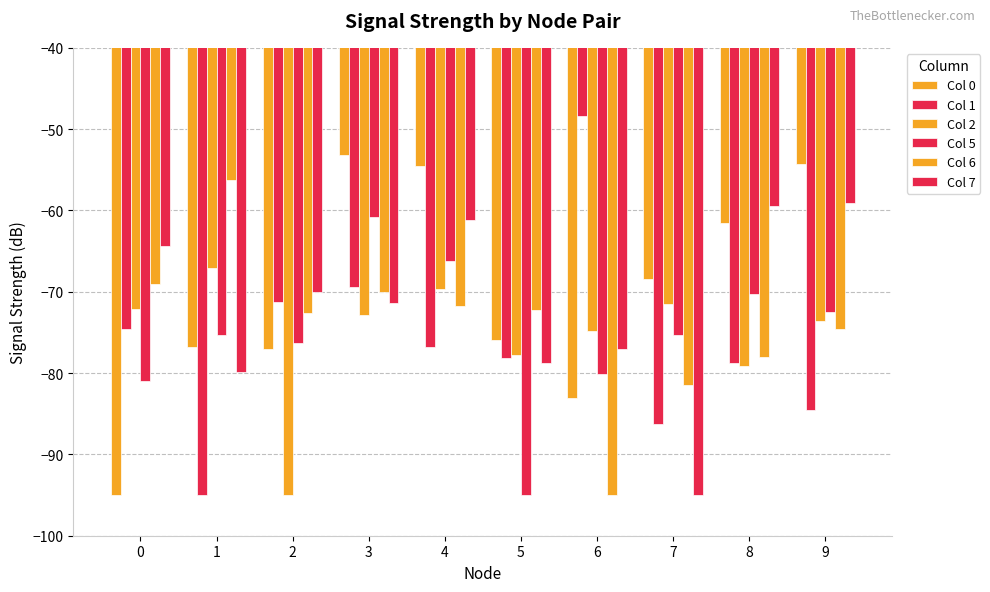

At 7, list the series in order from largest to smallest.

Col 0, Col 2, Col 5, Col 6, Col 1, Col 7